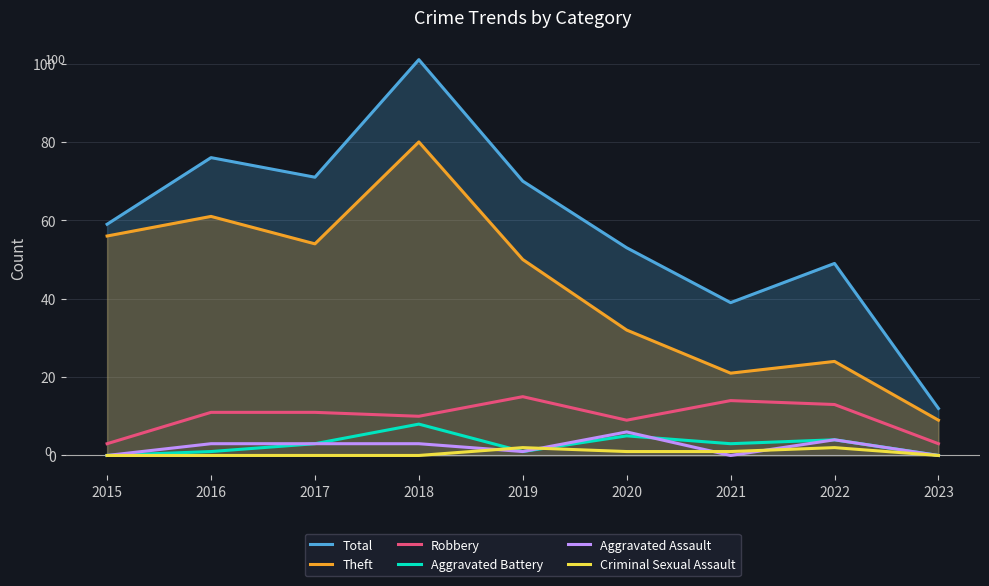

Is the value of Robbery at 2019 greater than the value of Aggravated Assault at 2021?

Yes